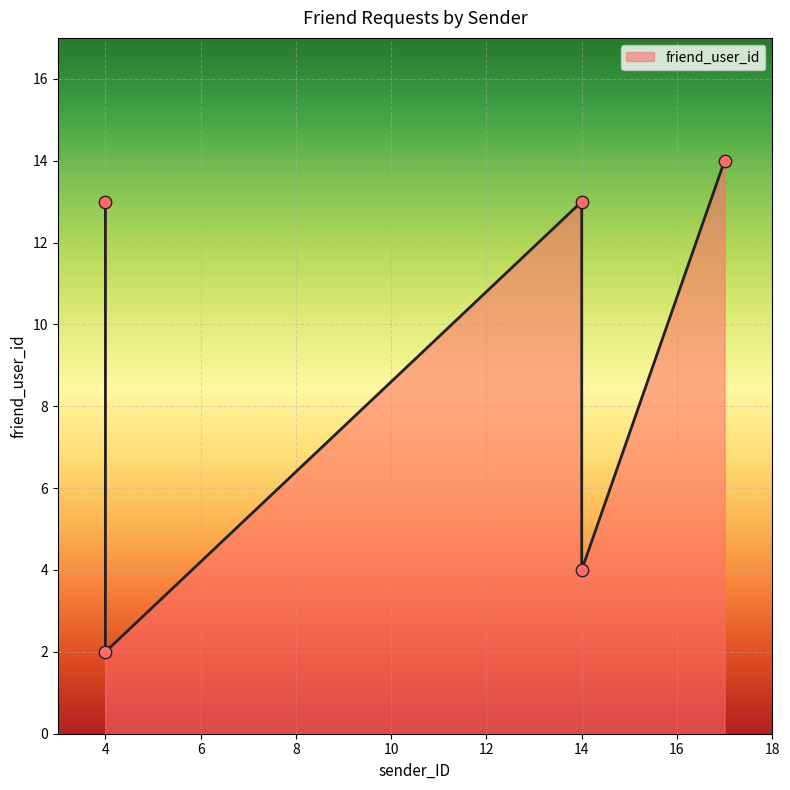

Which has a higher value, 4 or 14?

14